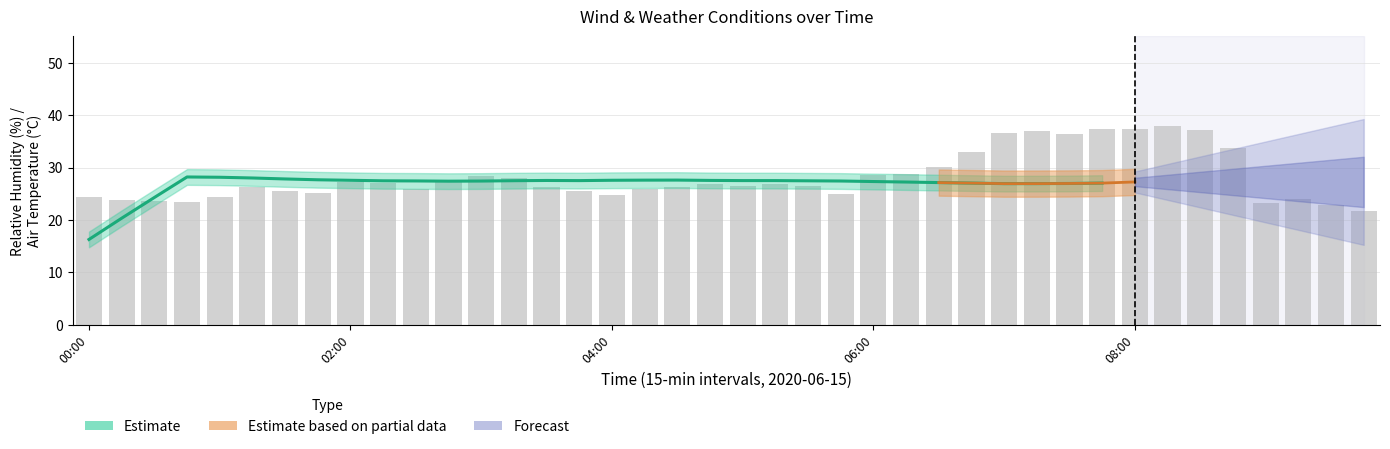

What is the average value of the Relative humidity (%) series?

28.2